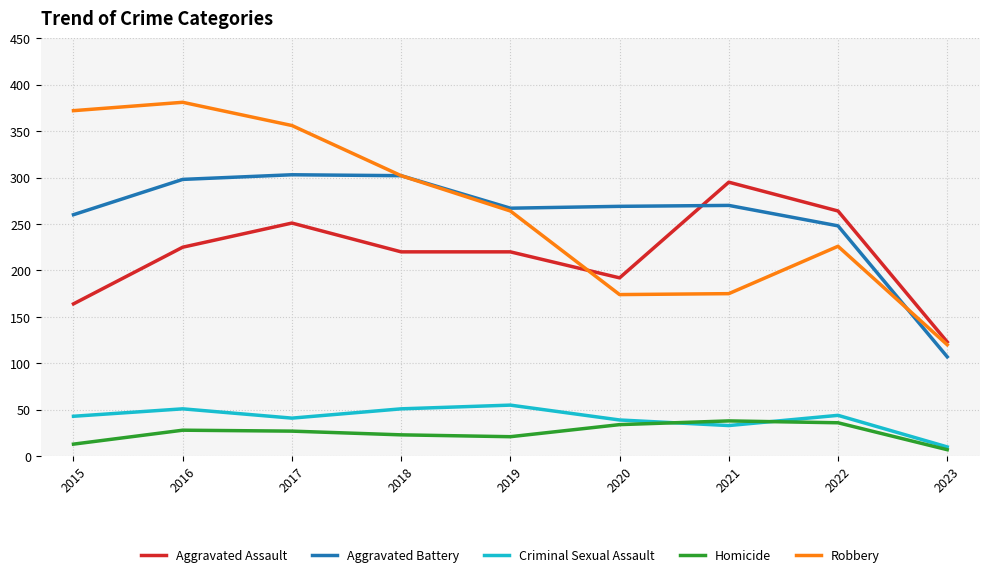

What is the total value across all series at 2018?

898